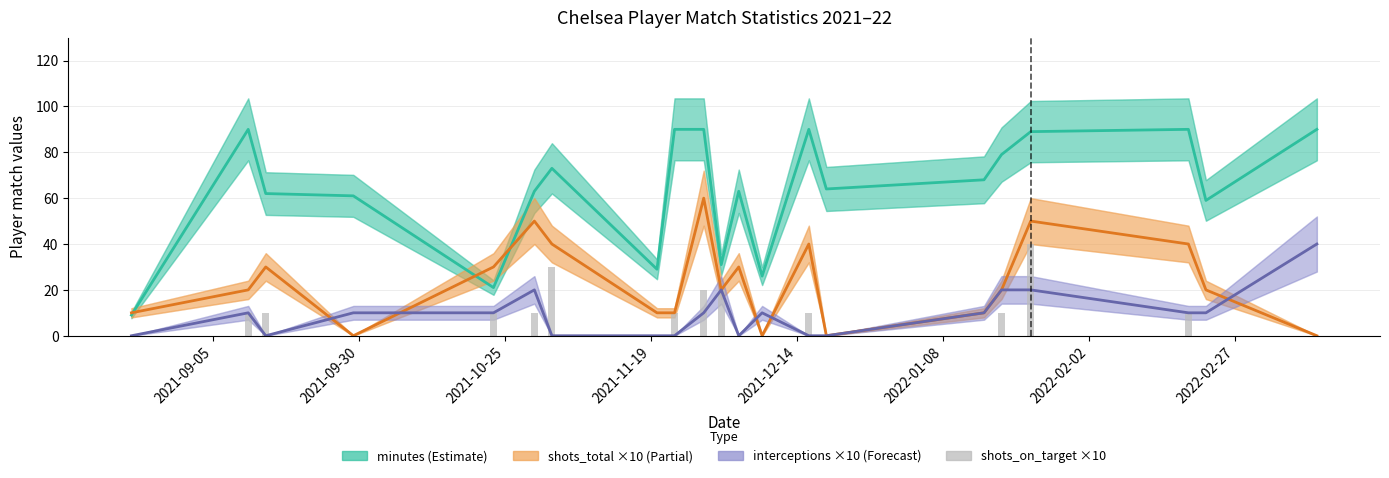

What position from the right is 2022-02-02?

14